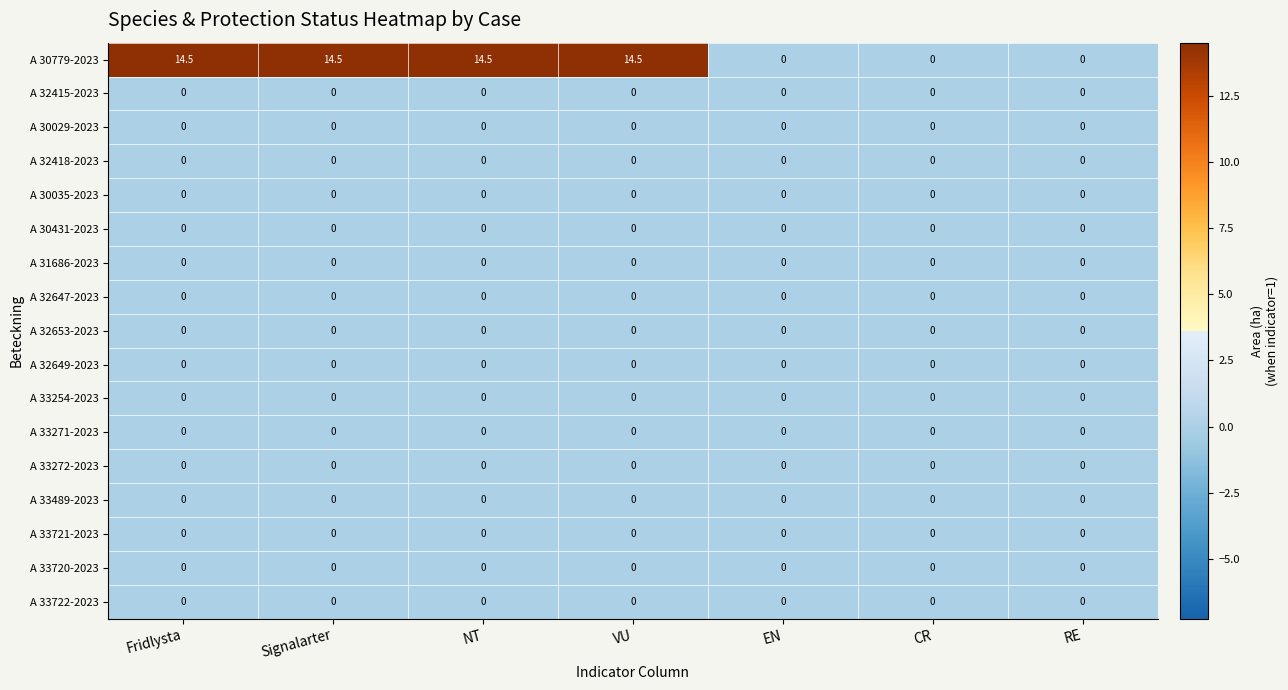

Which series has the largest range (max minus min)?

A 30779-2023